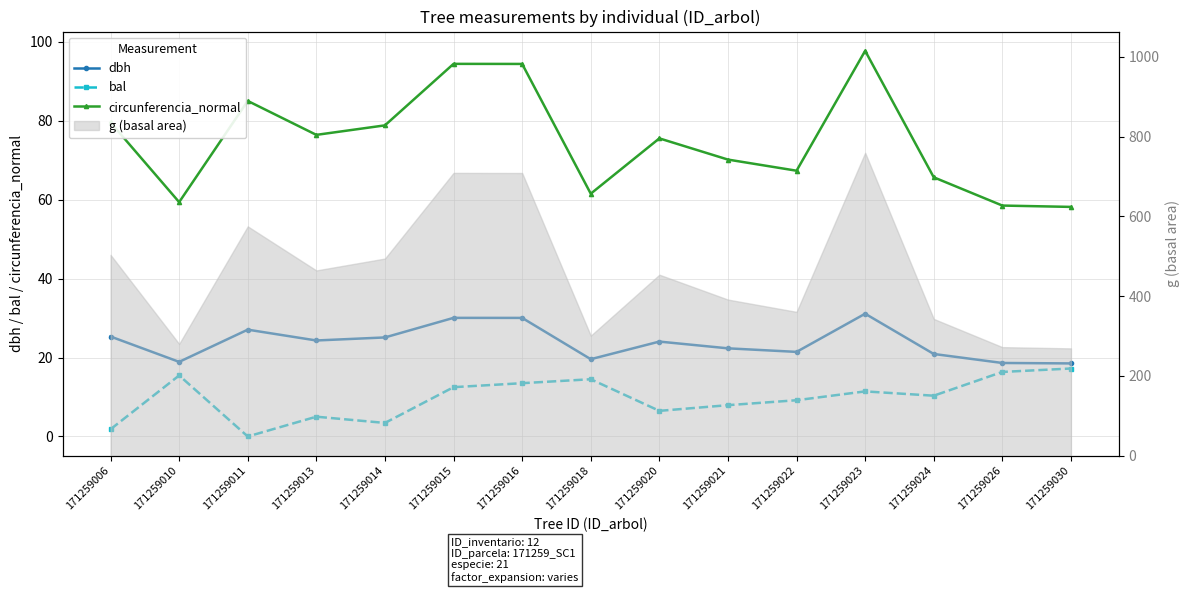

True or false: bal and dbh intersect in this chart.

False